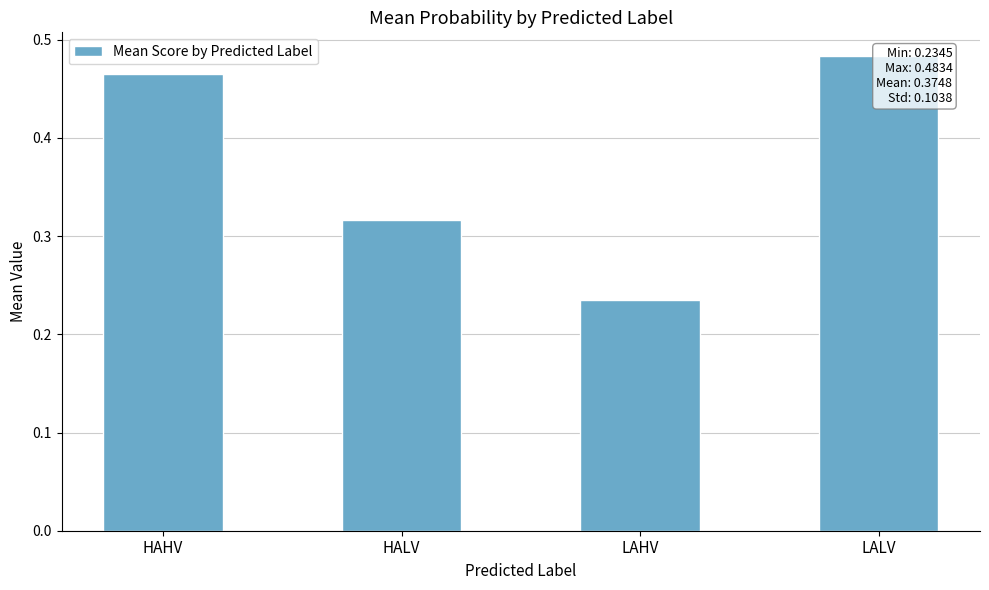

List the labels in order of value, largest first.

LALV, HAHV, HALV, LAHV